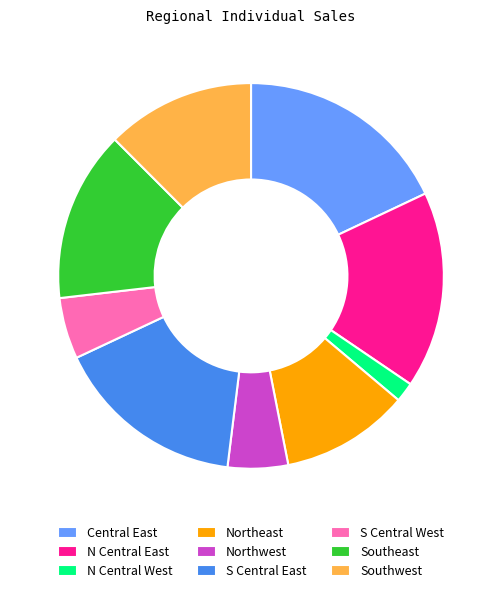

How many slices are in this pie chart?

9